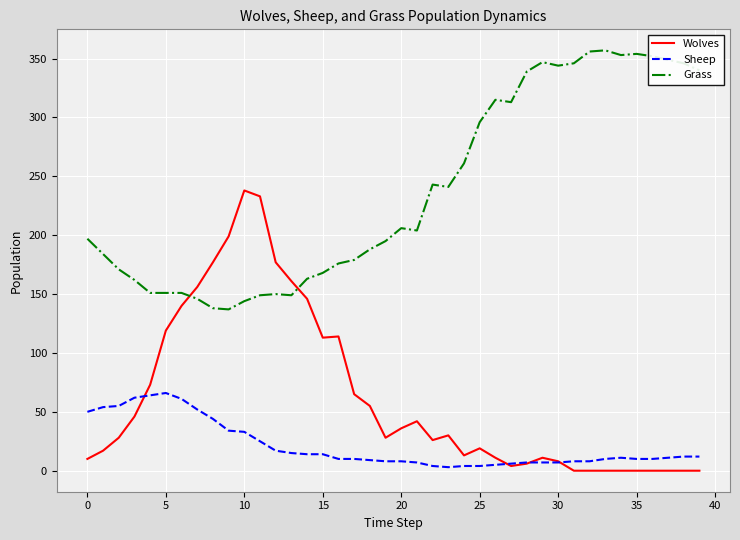

Which series has the largest range (max minus min)?

Wolves